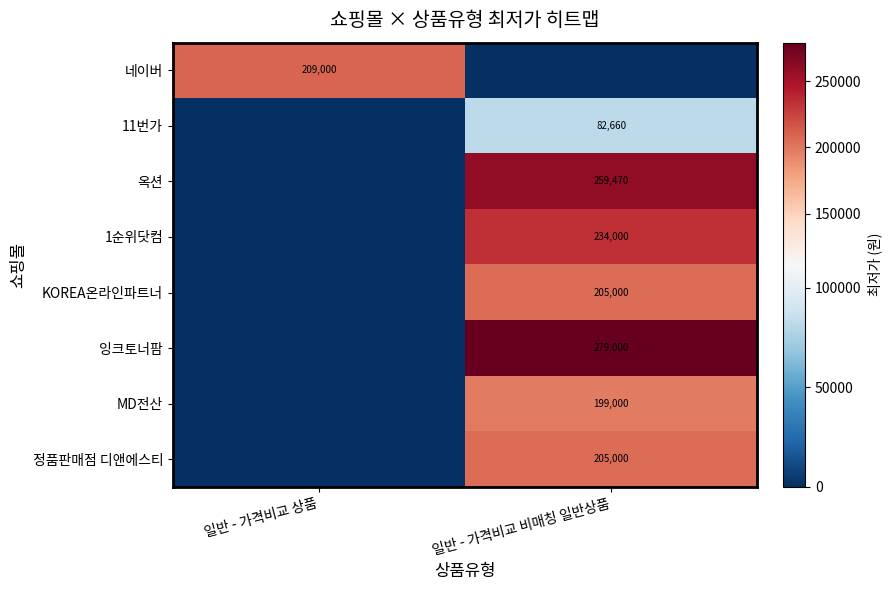

True or false: 네이버 has a value of 209000 at 일반 - 가격비교 상품.

True